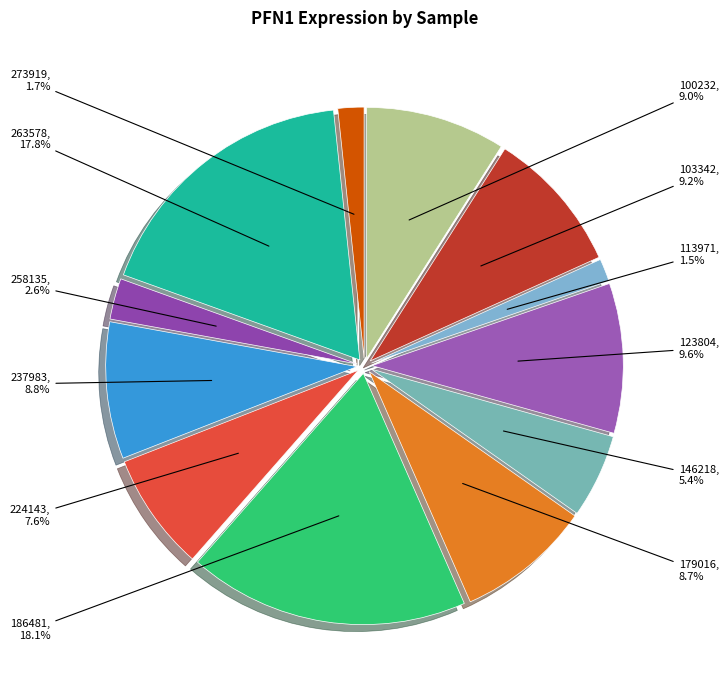

How many segments does this pie chart have?

12